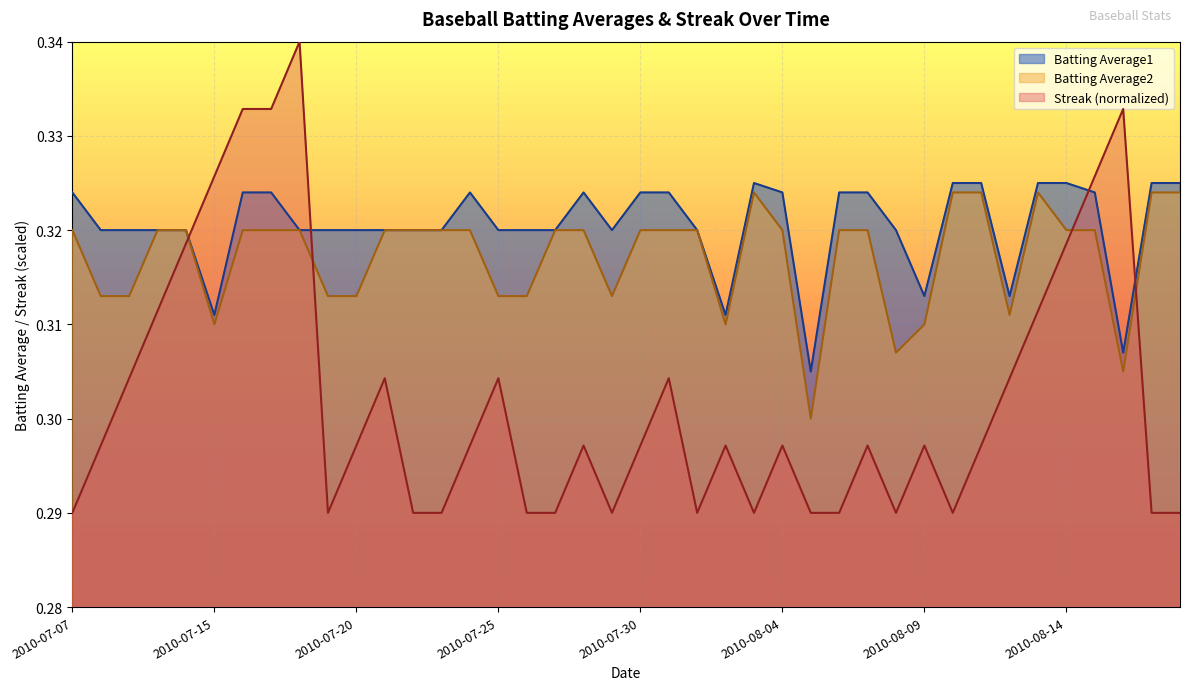

Count the number of data series in this chart.

3